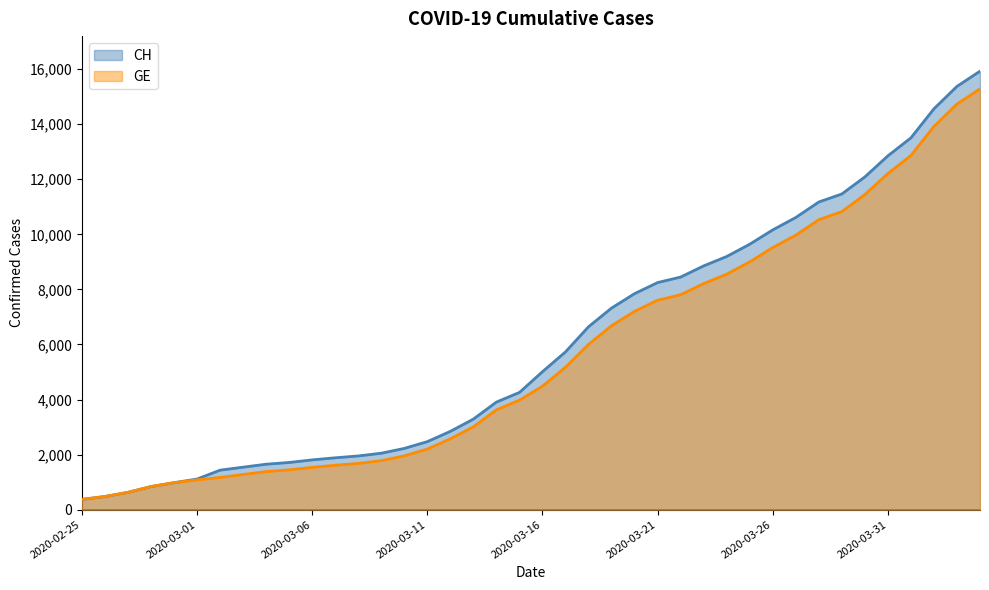

Does the chart have visible grid lines?

No